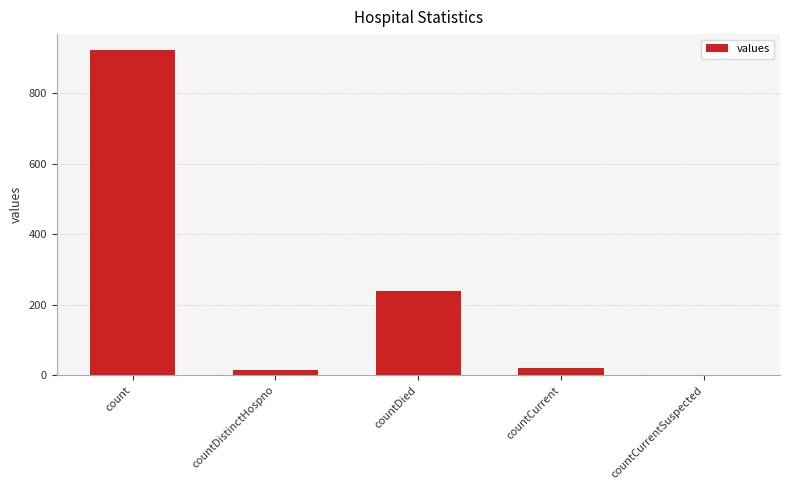

The value at count is 922. True or false?

True